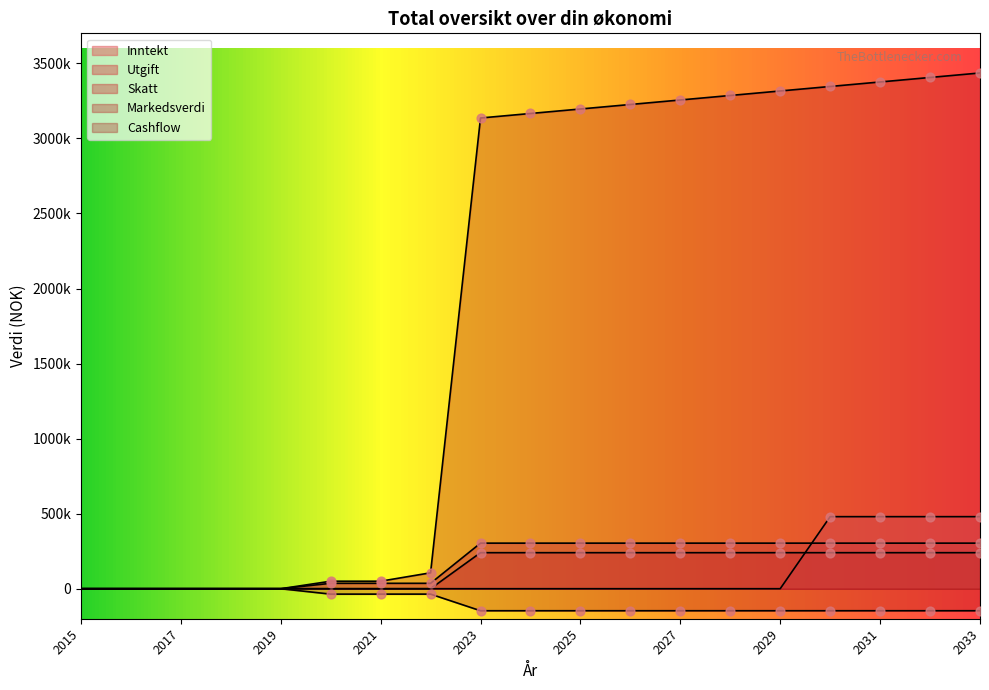

Which series has the largest Y range (max minus min)?

Markedsverdi